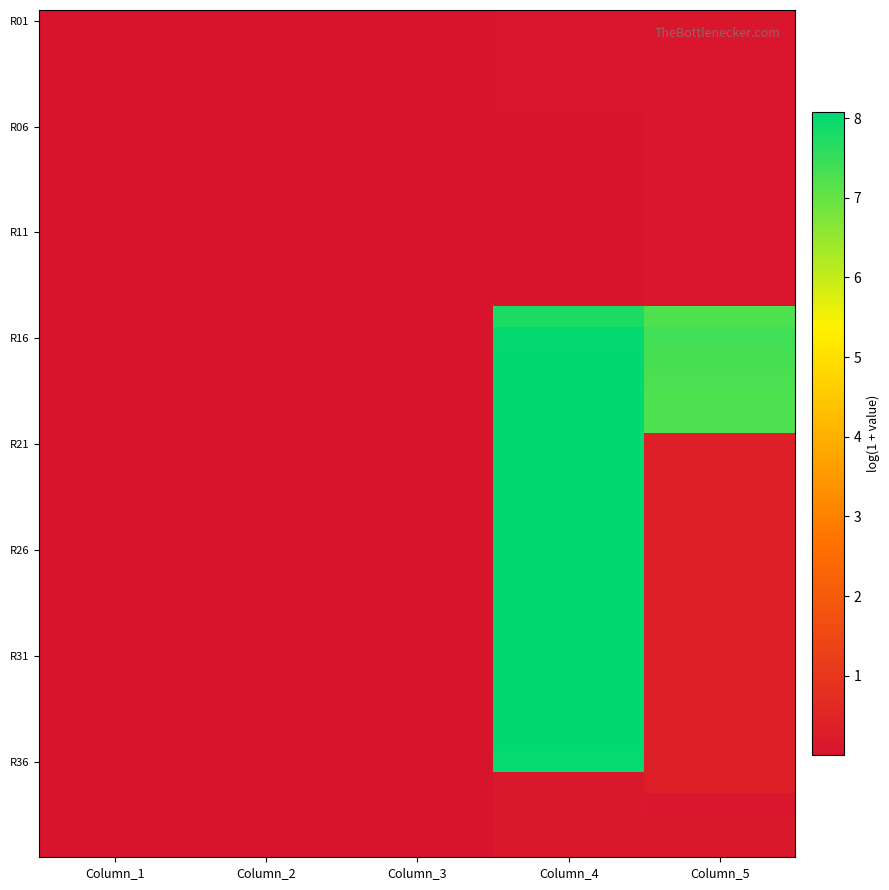

At which category is the sum across all series the highest?

Column_4